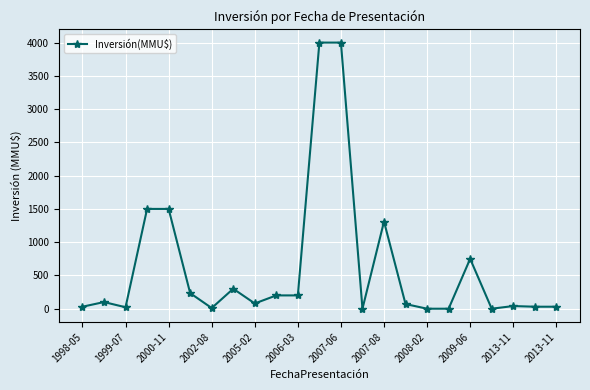

What is the average value?

626